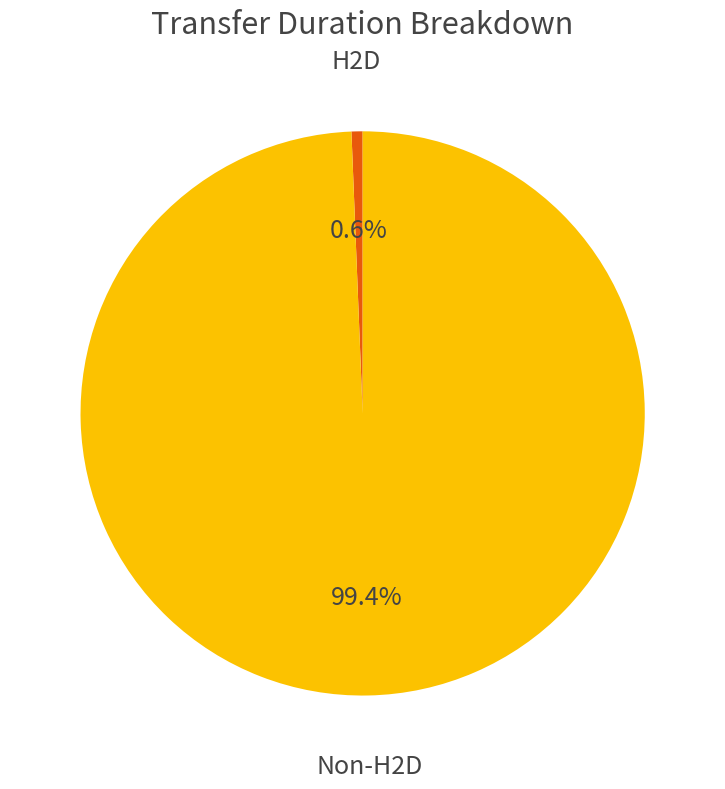

To the nearest percent, what is the difference between the largest and smallest slice percentages?

99%